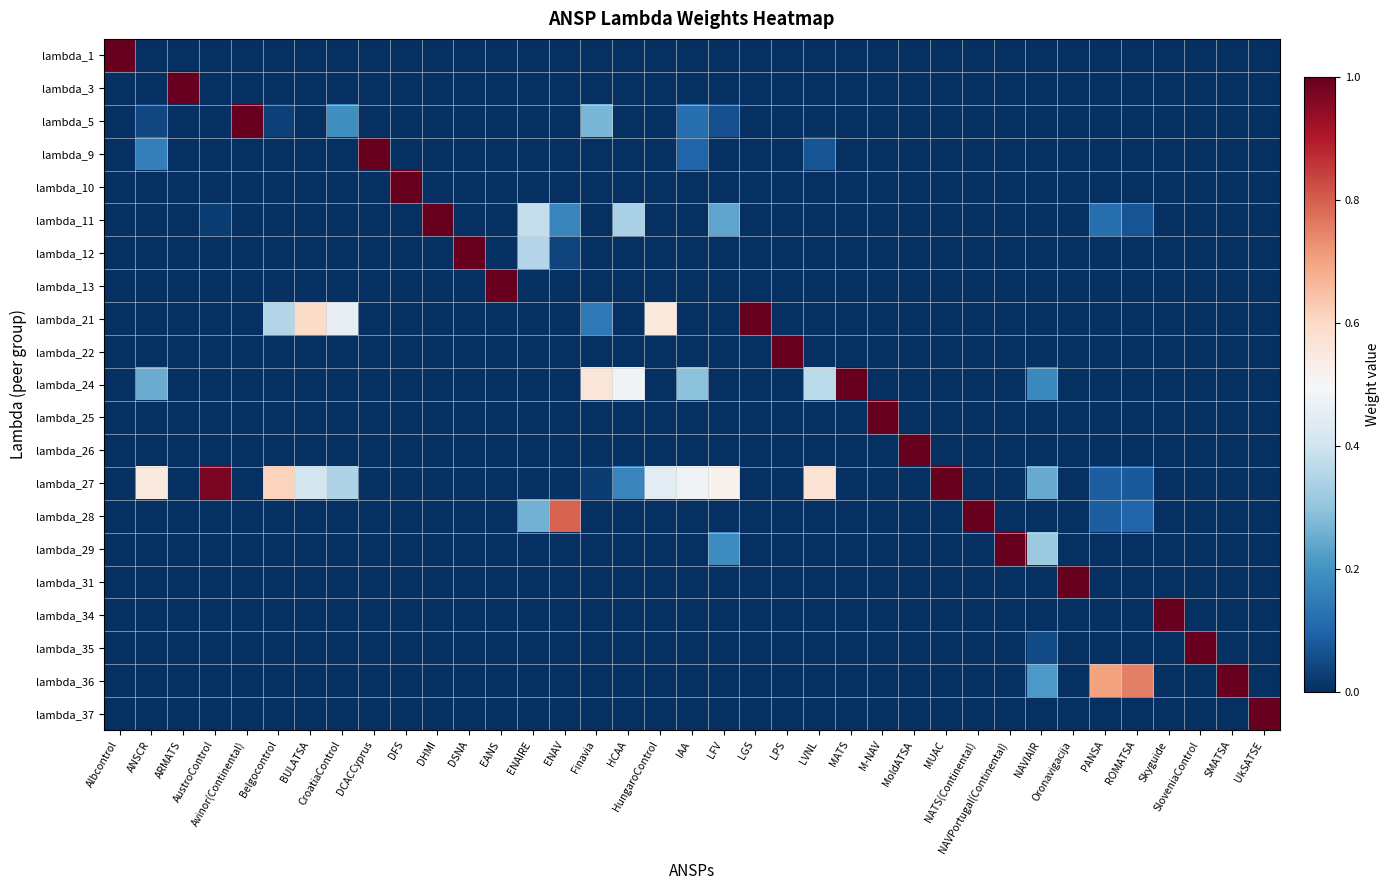

At which category is the sum across all series the highest?

Belgocontrol